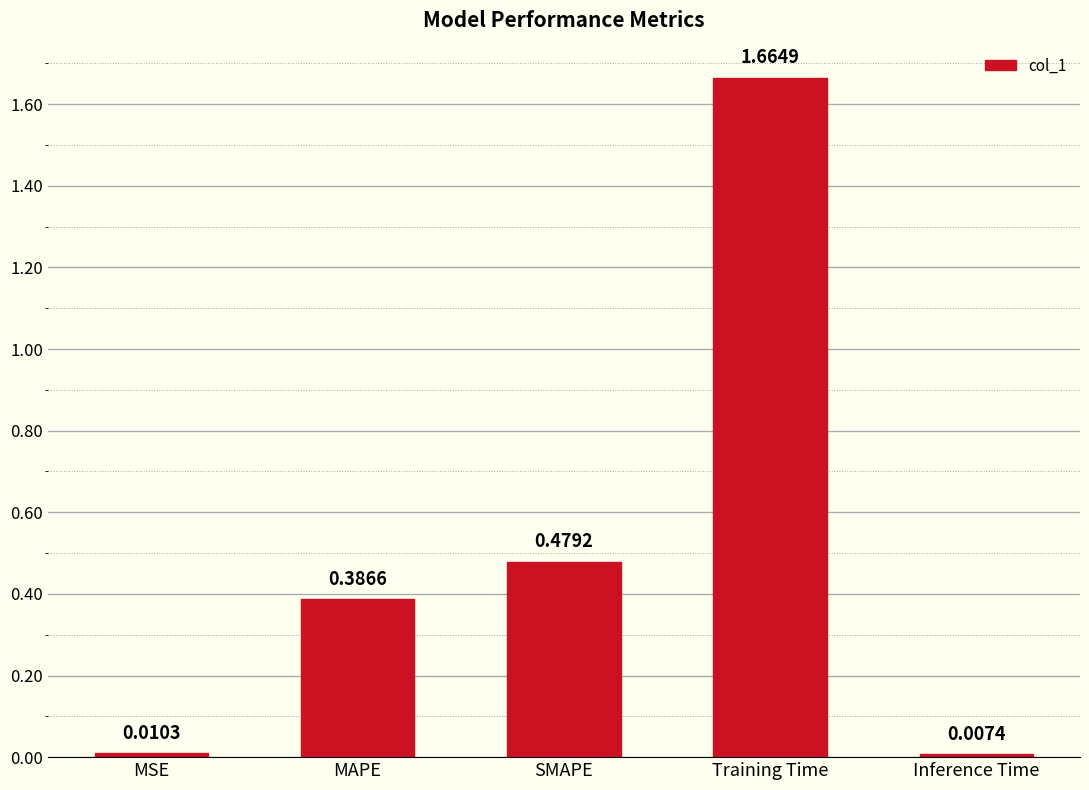

Which label corresponds to the largest value in the chart?

Training Time